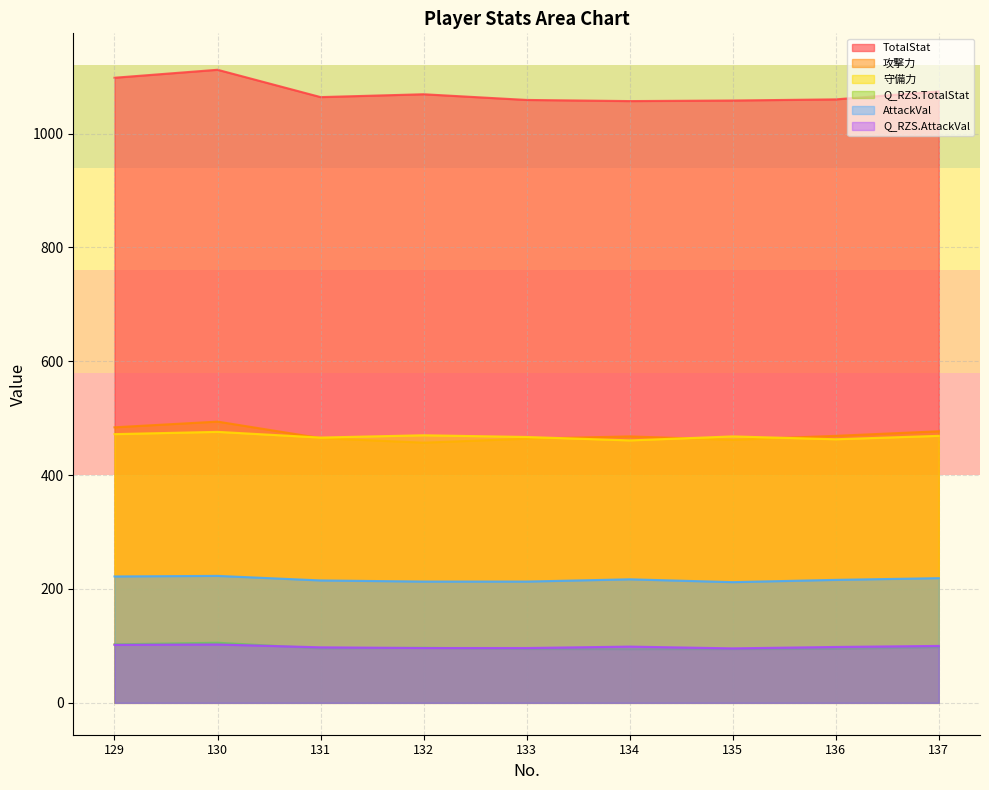

Where is Q_RZS.AttackVal nearest to the value 99?

134